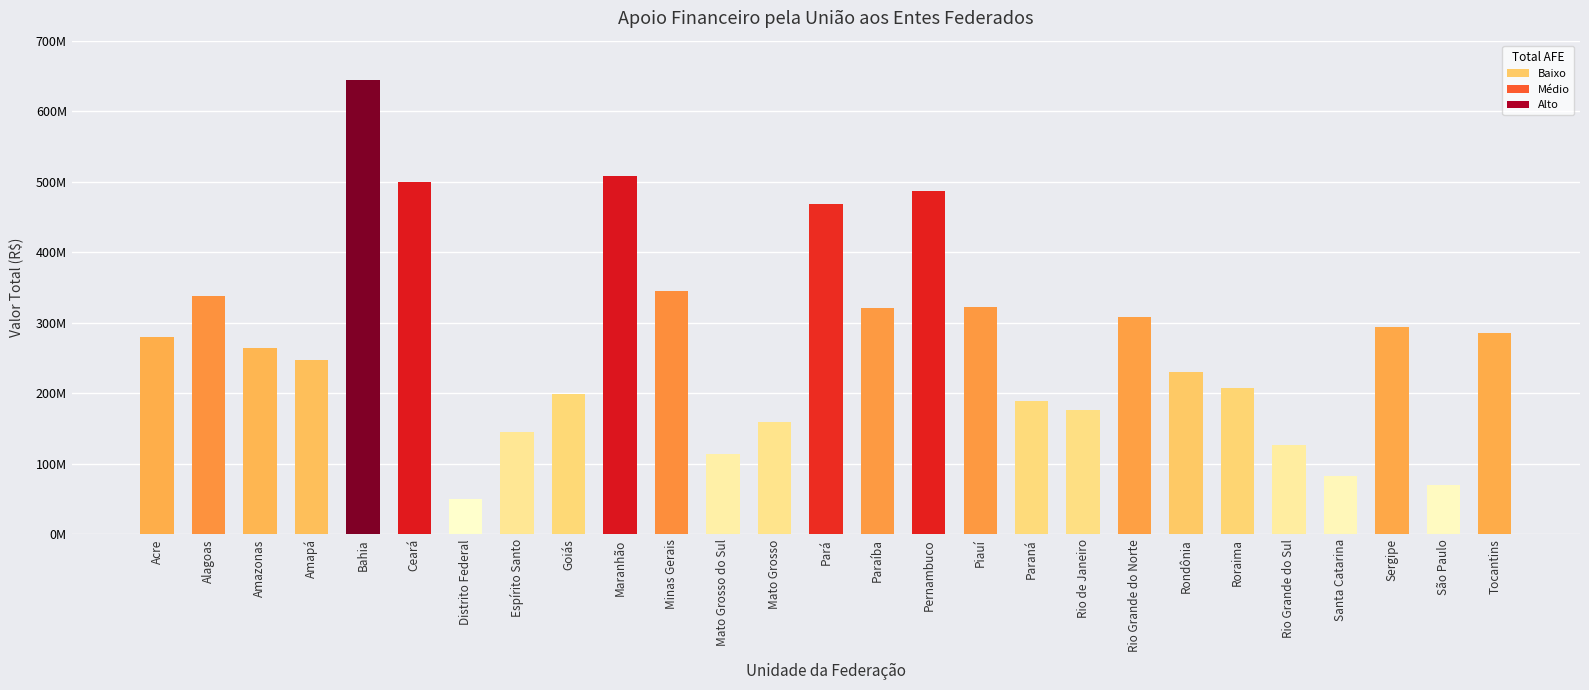

Where is the data nearest to the value 346964503?

Minas Gerais